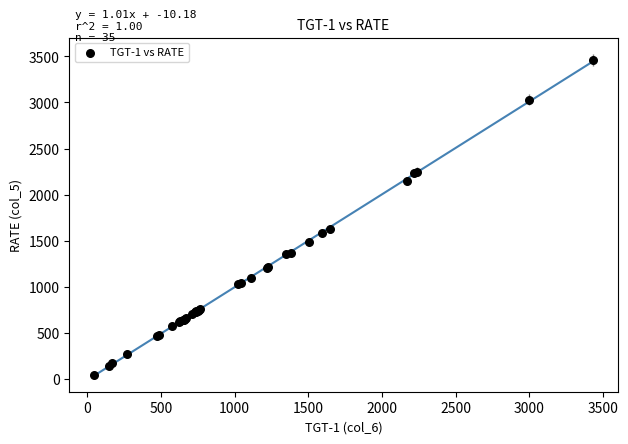

What Y value in the scatter plot is closest to 1753?

1630.0